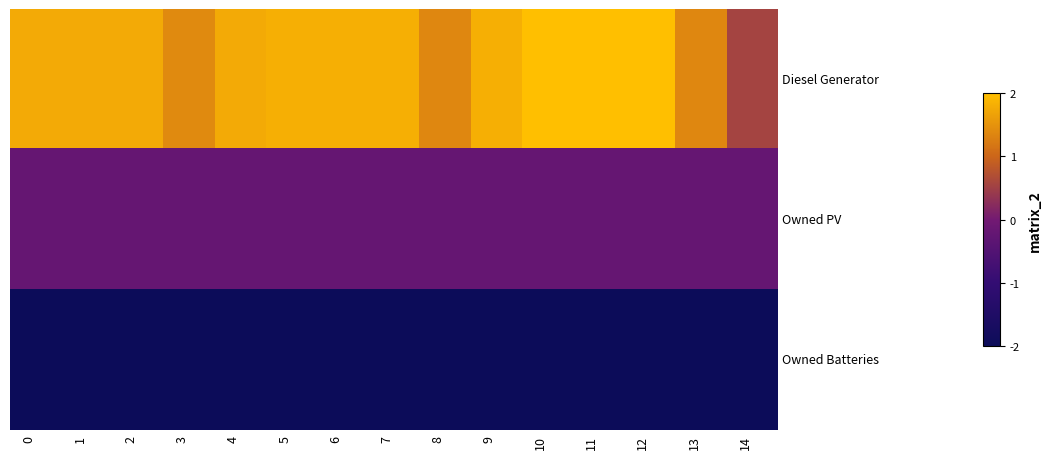

Which series changed the most between 2 and 13?

Diesel Generator